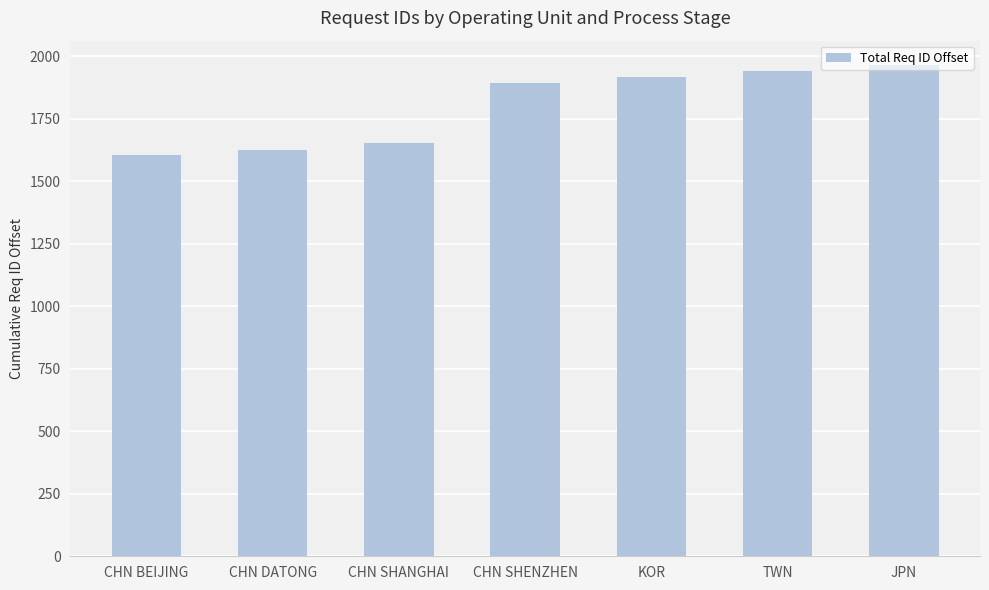

What is the label of the 7th bar from the left?

JPN